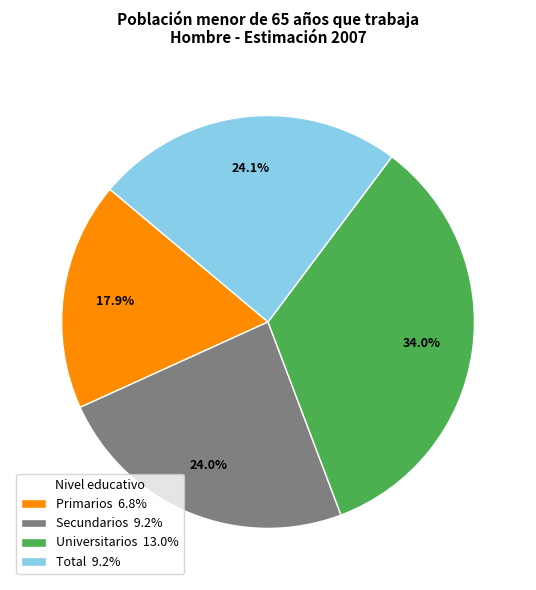

Count the number of slices in the pie.

4